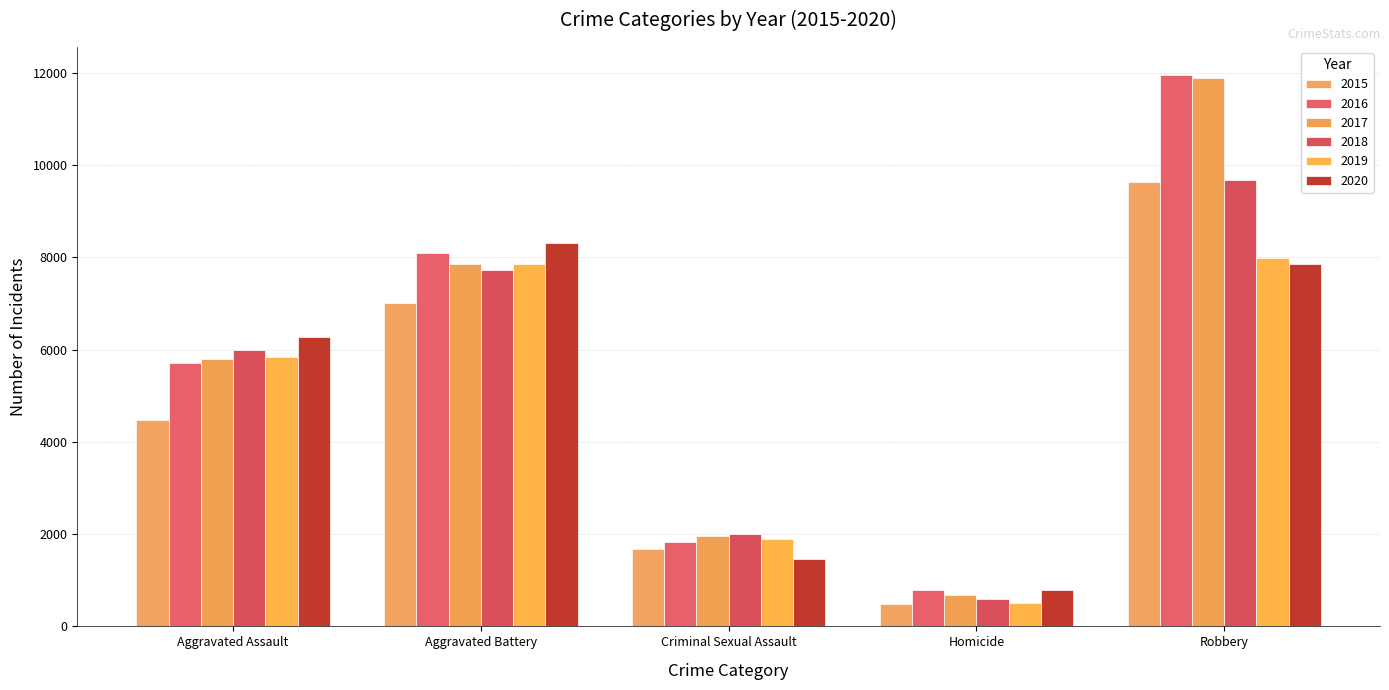

What is the difference between the 2018 values at Robbery and Homicide?

9091